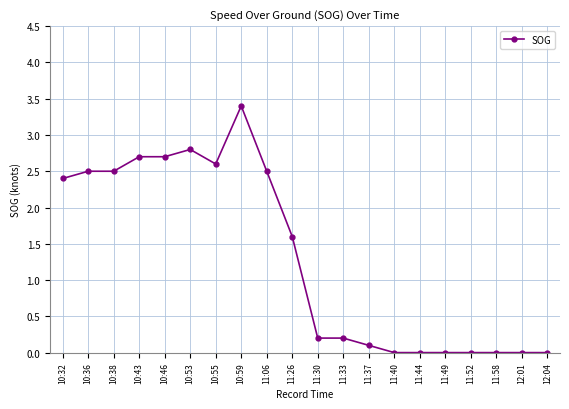

At which category does the chart reach its peak across all series?

10:59